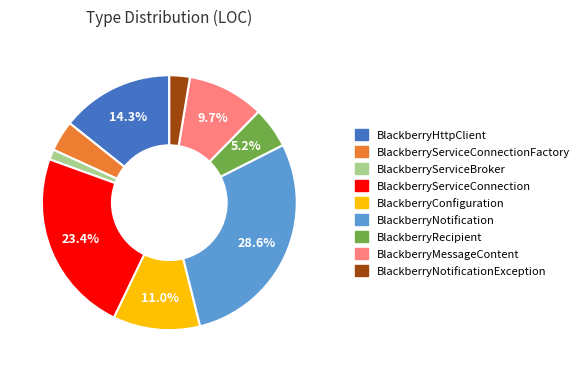

Rank the categories by value from highest to lowest.

BlackberryNotification, BlackberryServiceConnection, BlackberryHttpClient, BlackberryConfiguration, BlackberryMessageContent, BlackberryRecipient, BlackberryServiceConnectionFactory, BlackberryNotificationException, BlackberryServiceBroker